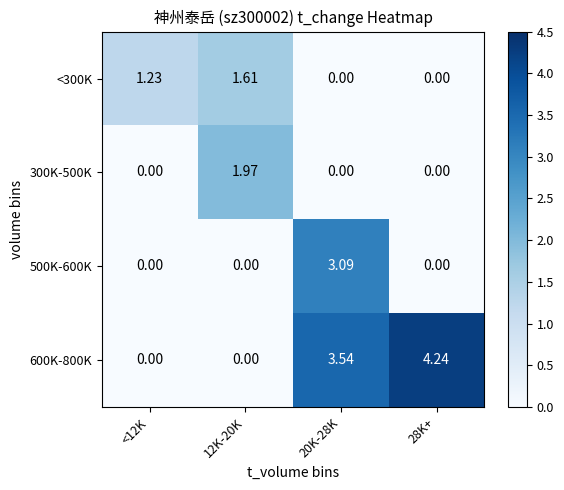

Is the value of 300K-500K at 28K+ greater than the value of <300K at 12K-20K?

No